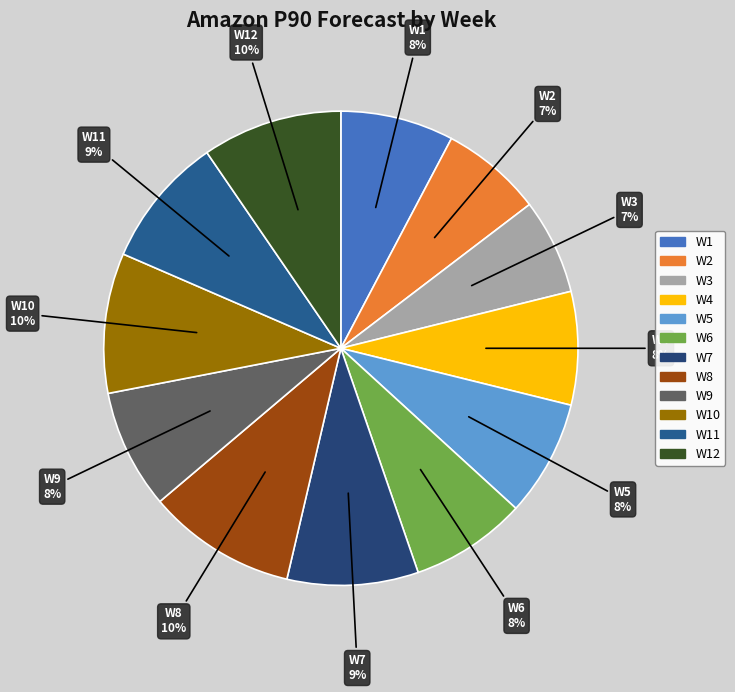

Does any single category account for the majority?

No